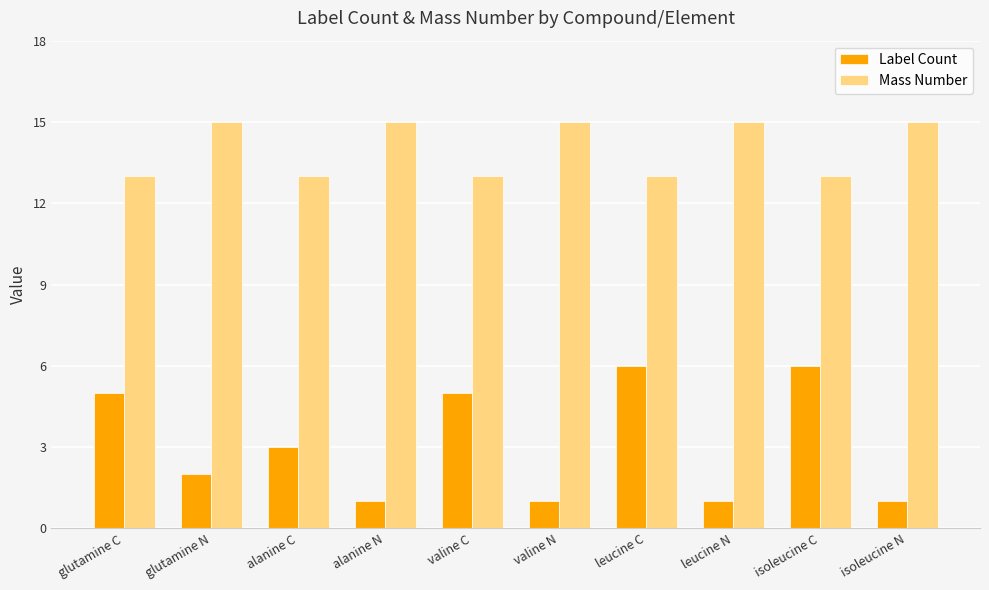

What is the maximum value shown in the chart?

15